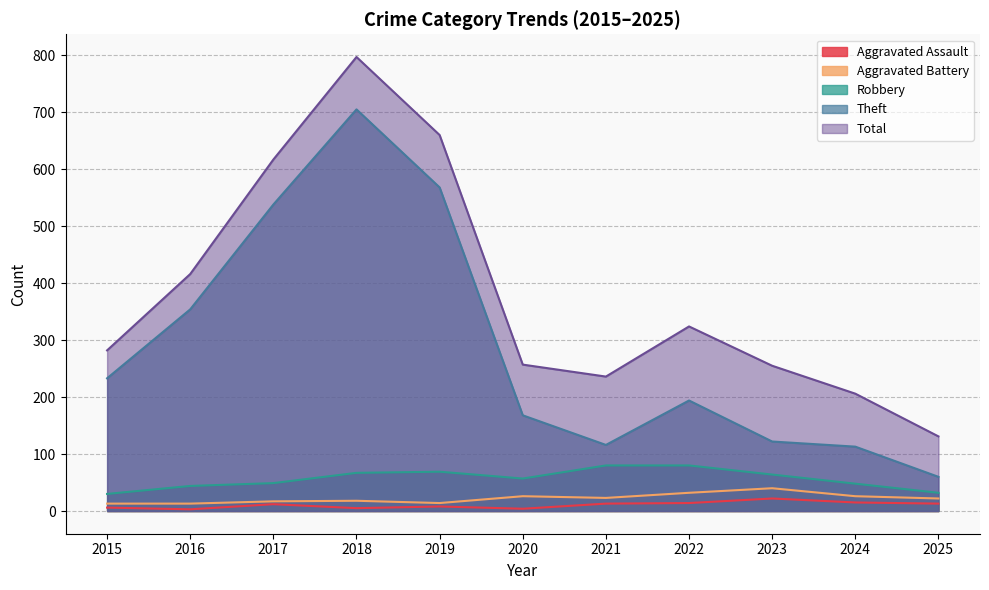

Between 2015 and 2018, which series saw the biggest shift?

Total